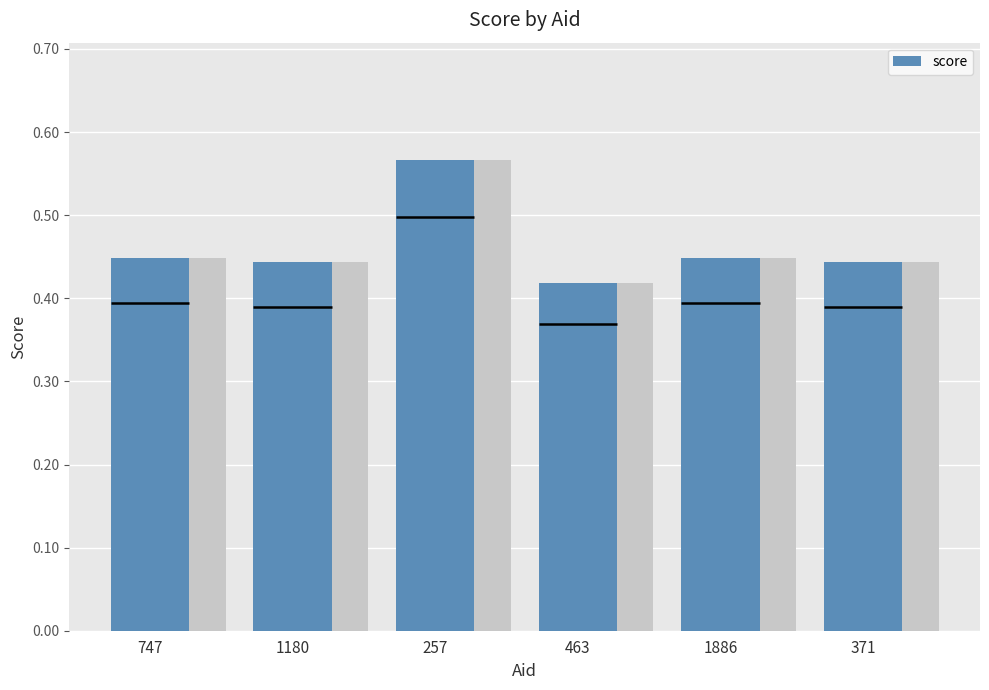

How many distinct data groups are displayed?

1